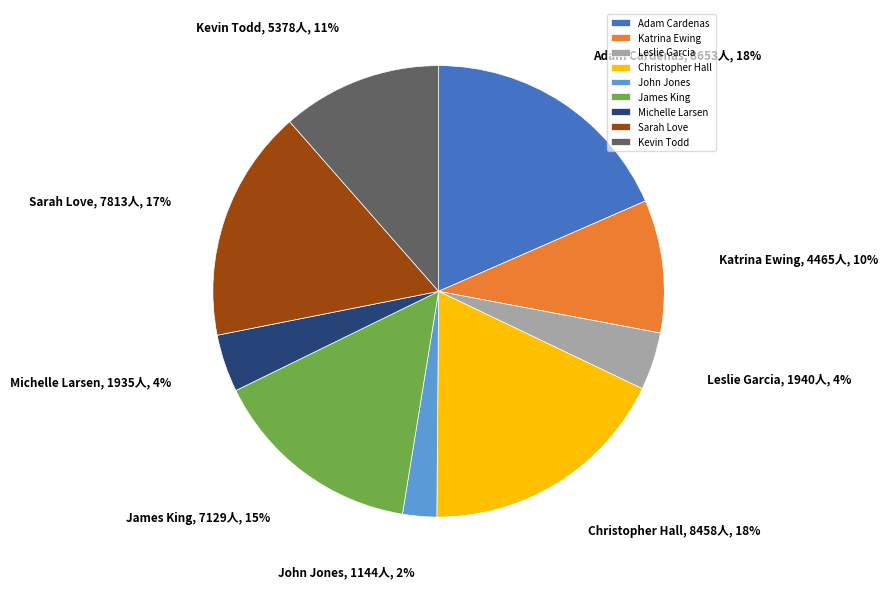

The Sarah Love slice represents 17% of the pie. True or false?

True